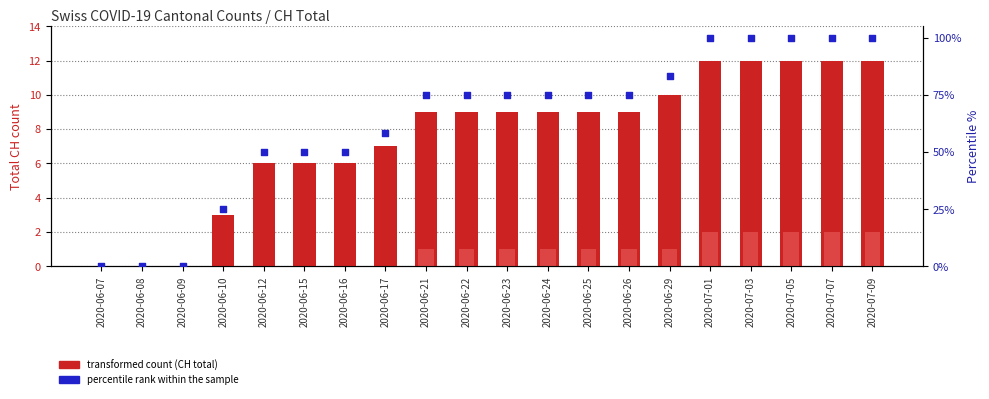

Is the value of VD count at 2020-07-01 greater than the value of total CH count at 2020-07-03?

No